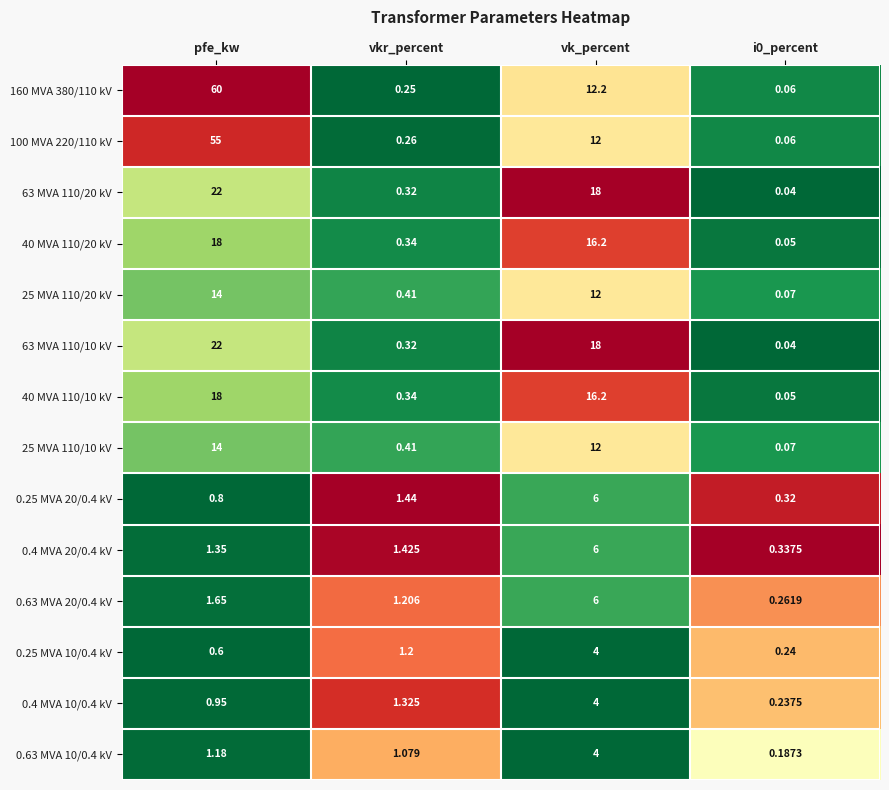

At which category is the sum across all series the highest?

pfe_kw